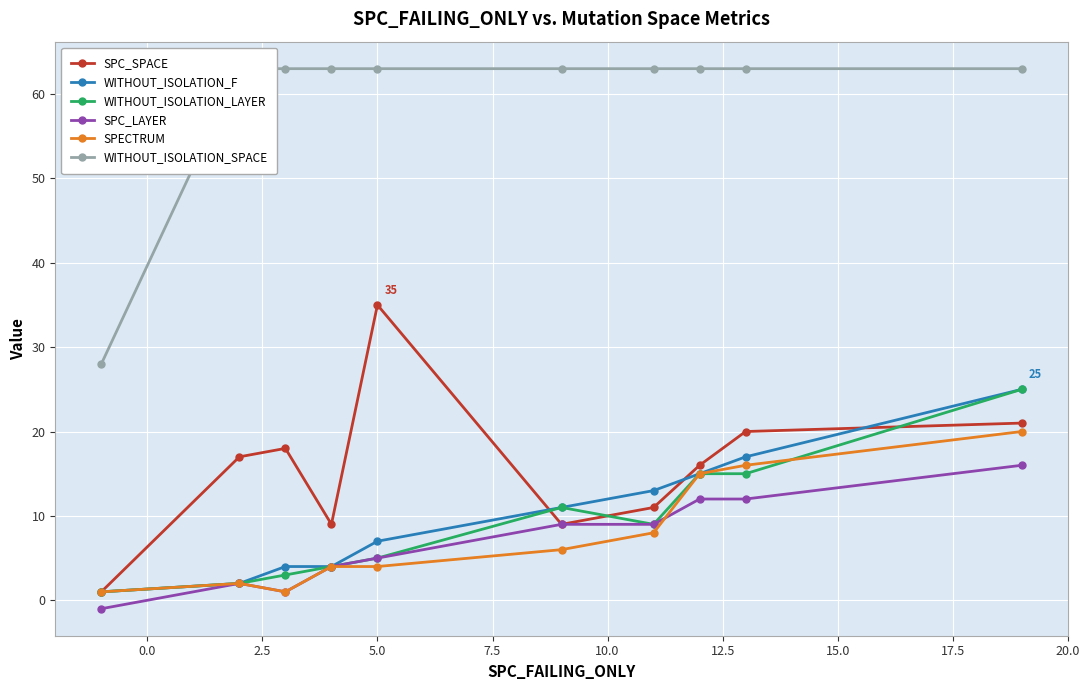

How many values in the SPECTRUM series exceed 6?

4